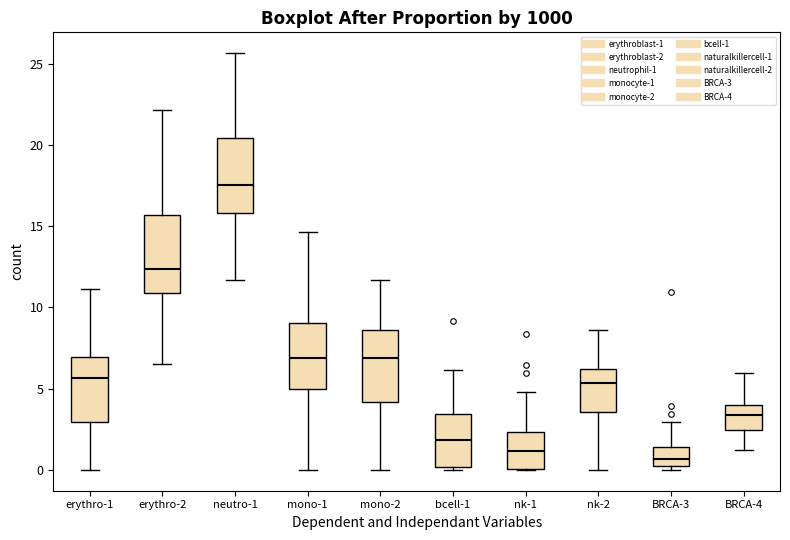

Reading left to right, read every box against the y-axis: the position of its median line, the range the box covers, and the ends of its whiskers. The values are not printed on the chart, so give them approximately, as read against the axis.

erythro-1: median 5.5, box 3.0 to 7.0, whiskers 0.0 to 11.0
erythro-2: median 12.5, box 11.0 to 15.5, whiskers 6.5 to 22.0
neutro-1: median 17.5, box 16.0 to 20.5, whiskers 11.5 to 25.5
mono-1: median 7.0, box 5.0 to 9.0, whiskers 0.0 to 14.5
mono-2: median 7.0, box 4.0 to 8.5, whiskers 0.0 to 11.5
bcell-1: median 2.0, box 0.0 to 3.5, whiskers 0.0 (just below the box's lower edge) to 6.0
nk-1: median 1.0, box 0.0 to 2.5, whiskers 0.0 to 5.0
nk-2: median 5.5, box 3.5 to 6.0, whiskers 0.0 to 8.5
BRCA-3: median 0.5 (inside the box), box 0.5 to 1.5, whiskers 0.0 to 3.0
BRCA-4: median 3.5, box 2.5 to 4.0, whiskers 1.0 to 6.0